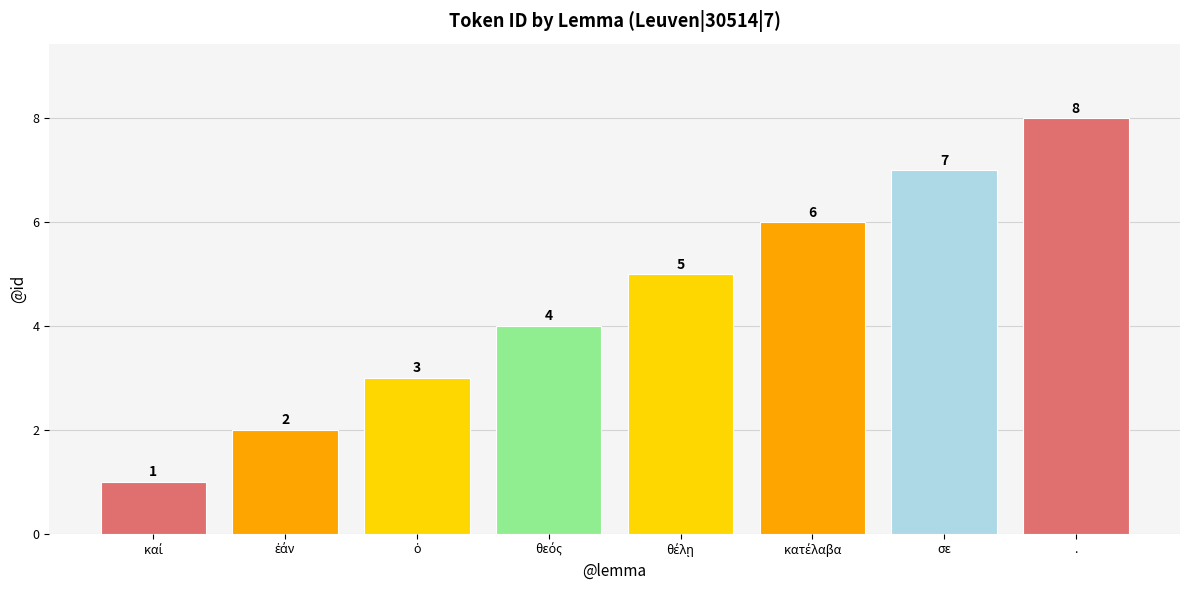

Which label corresponds to the largest value in the chart?

.